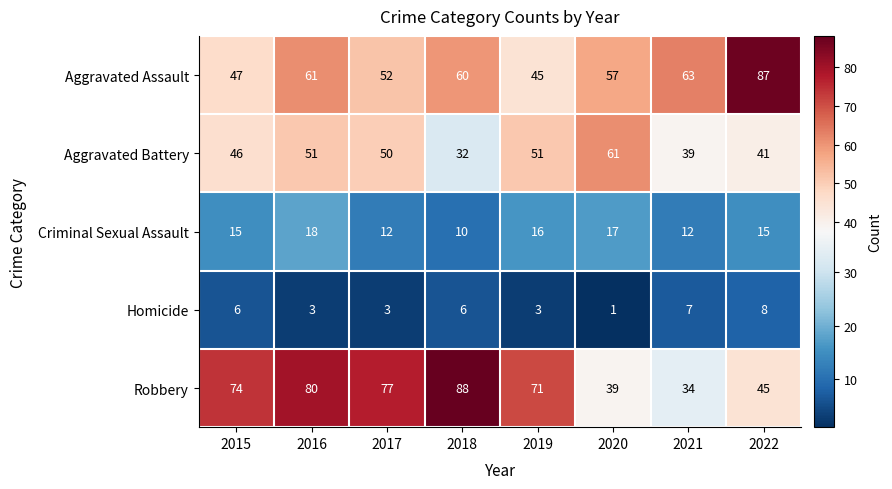

The Homicide series shows 1 at 2017. True or false?

False